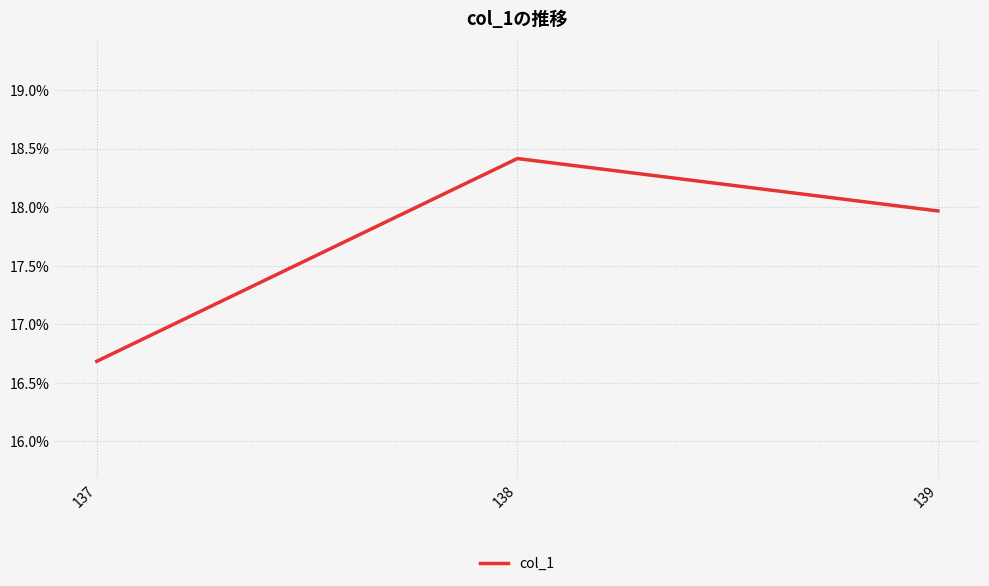

Reading left to right, list all the values displayed in this chart.

137=16.7	138=18.4	139=18.0